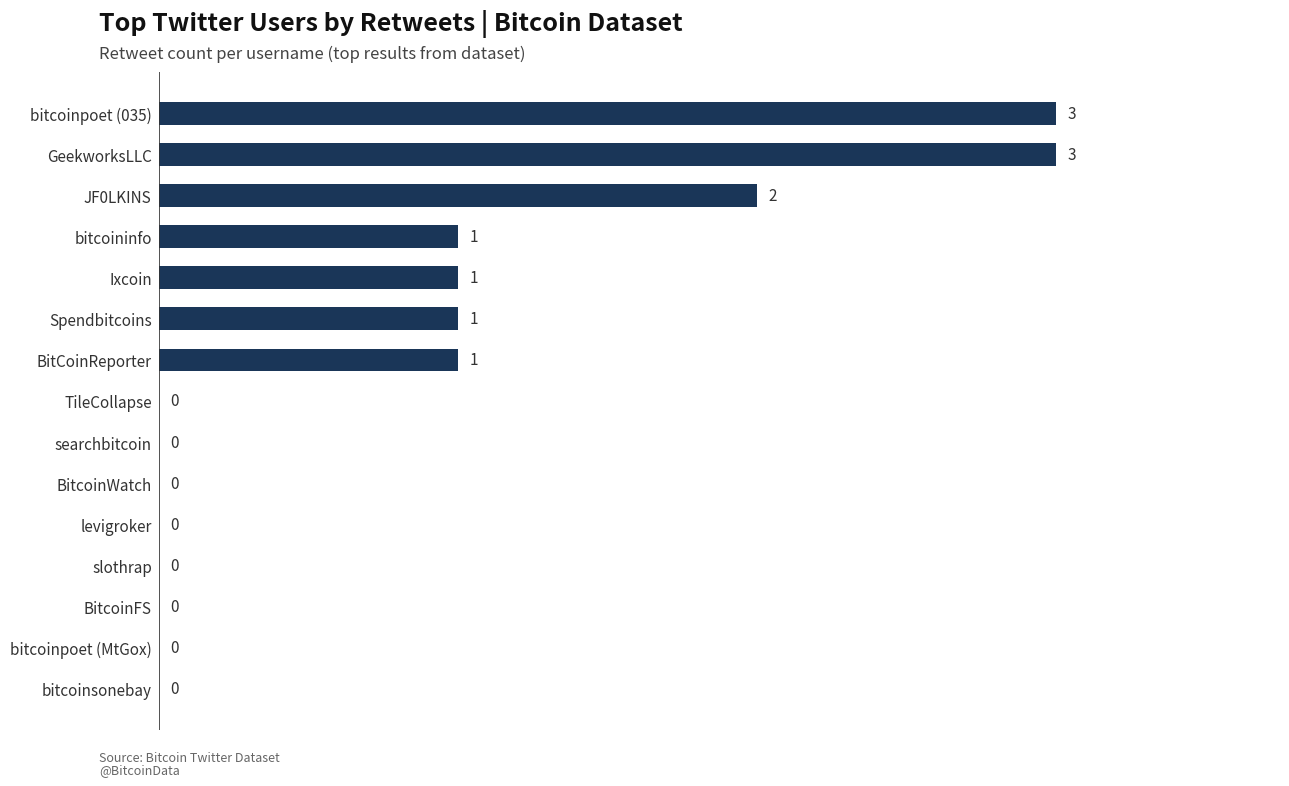

What is the change in value from BitCoinReporter to GeekworksLLC?

+2